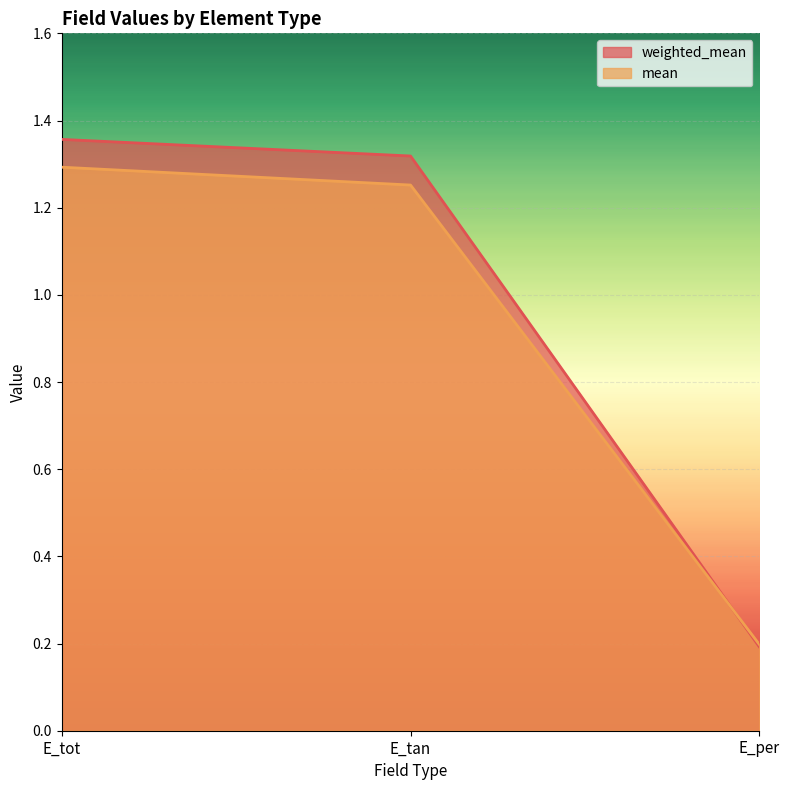

Count the number of data series in this chart.

2